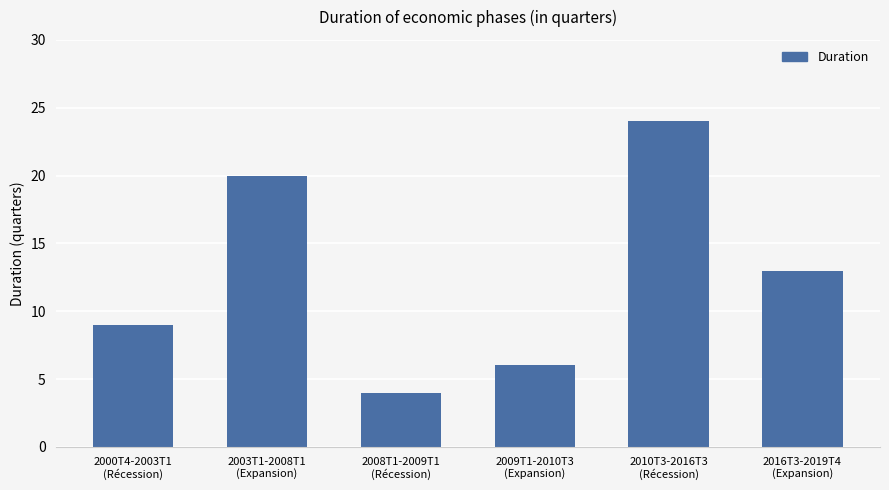

List the labels in order of value, largest first.

2010T3-2016T3
(Récession), 2003T1-2008T1
(Expansion), 2016T3-2019T4
(Expansion), 2000T4-2003T1
(Récession), 2009T1-2010T3
(Expansion), 2008T1-2009T1
(Récession)